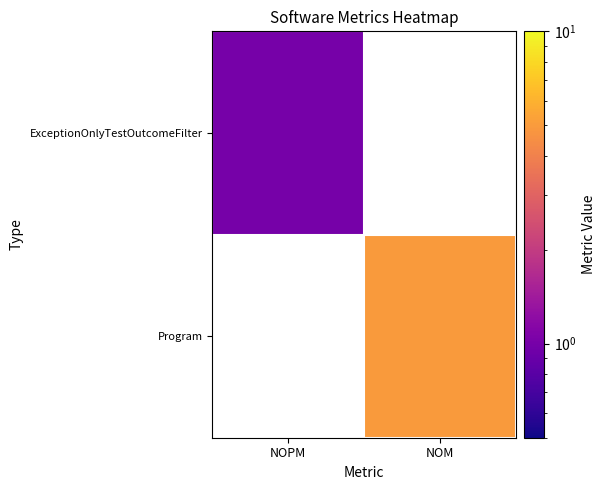

Read the ExceptionOnlyTestOutcomeFilter value at NOPM.

1.0